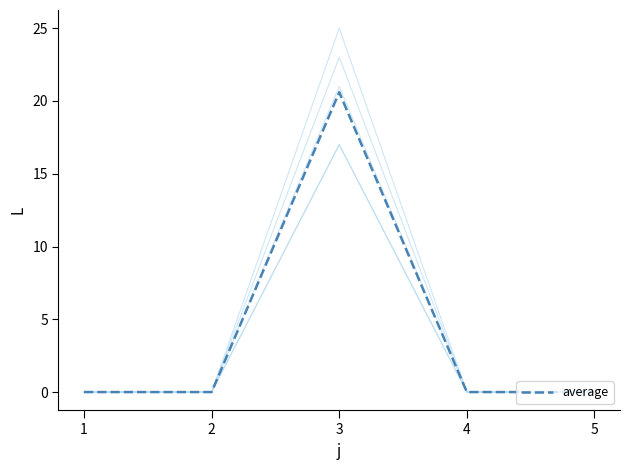

True or false: s2 has a value of 40.3 at 3.

False